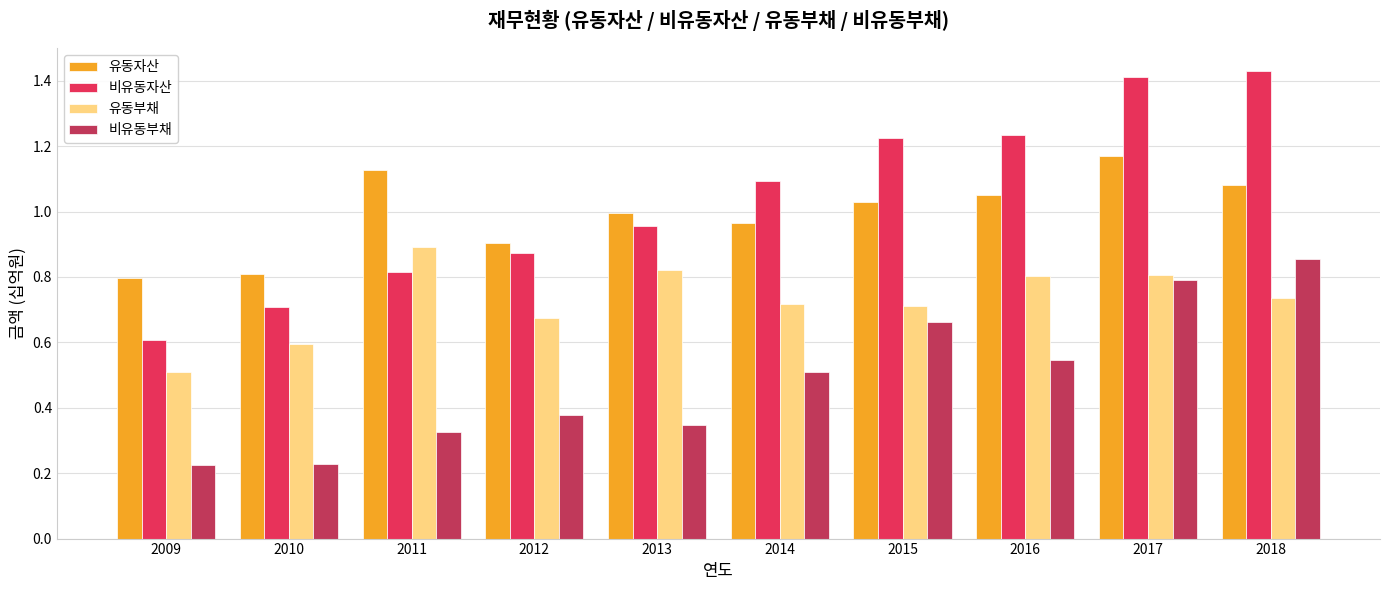

Which series has the largest range (max minus min)?

비유동자산